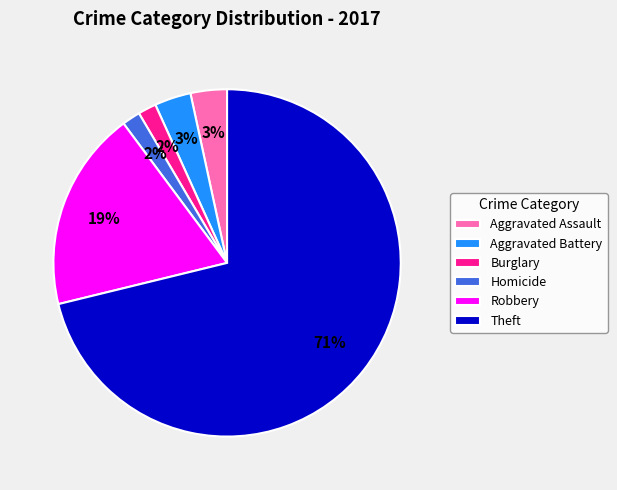

The Burglary slice represents 2% of the pie. True or false?

True